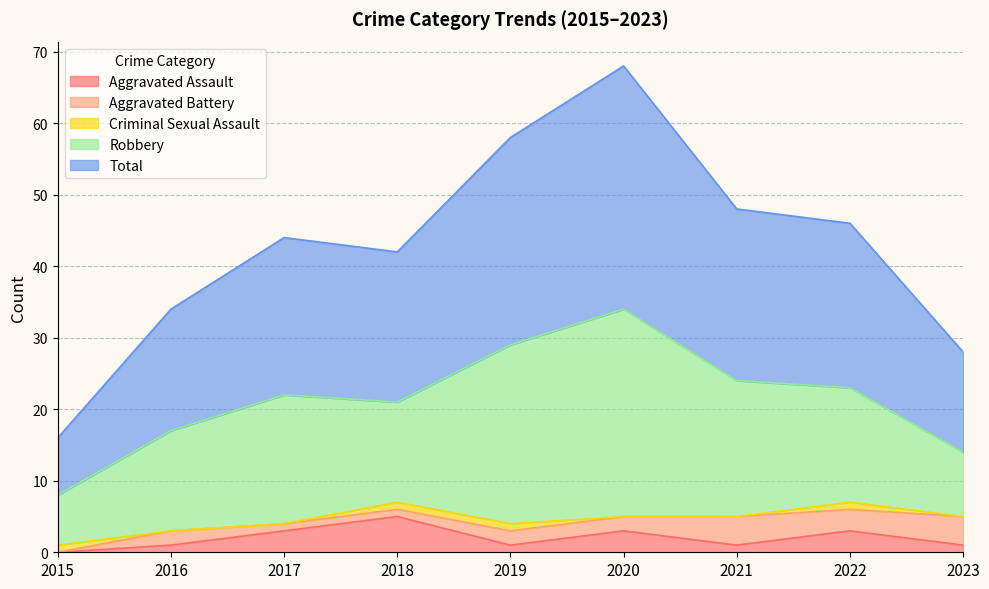

What is the value of the Aggravated Battery point at the 8th from the left?

3